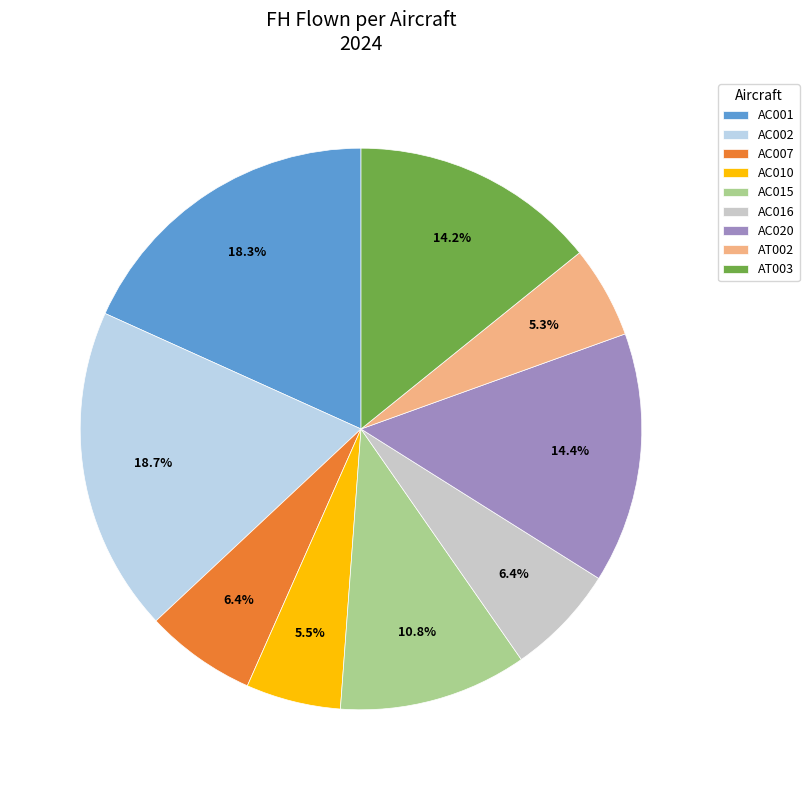

To the nearest percent, what percentage of the pie is AC010?

5%